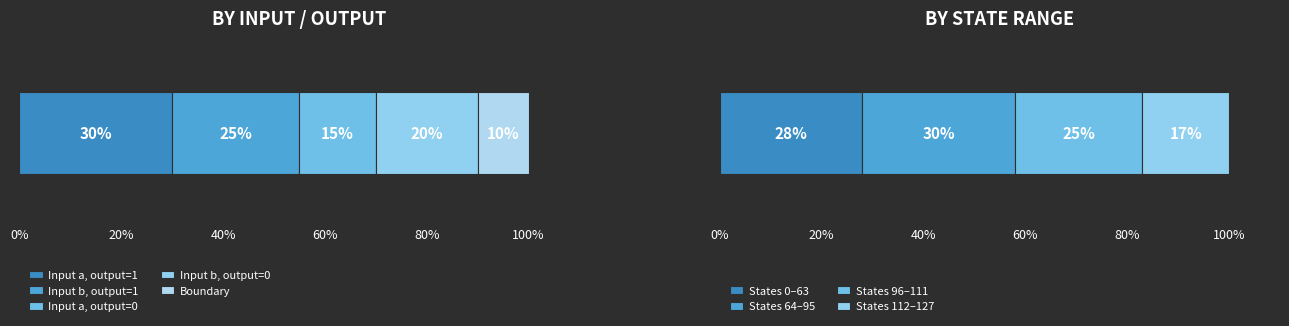

The value of 0 (source) at 4 is 33. True or false?

False